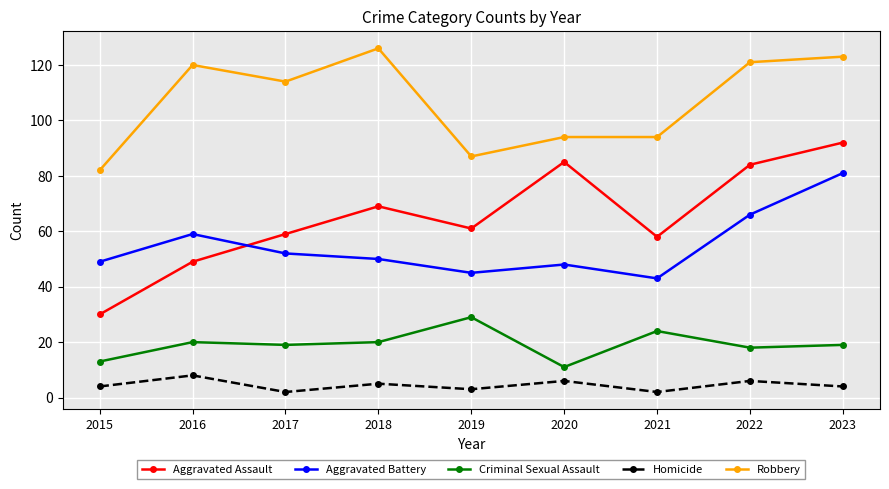

The Aggravated Battery series shows 134 at 2023. True or false?

False